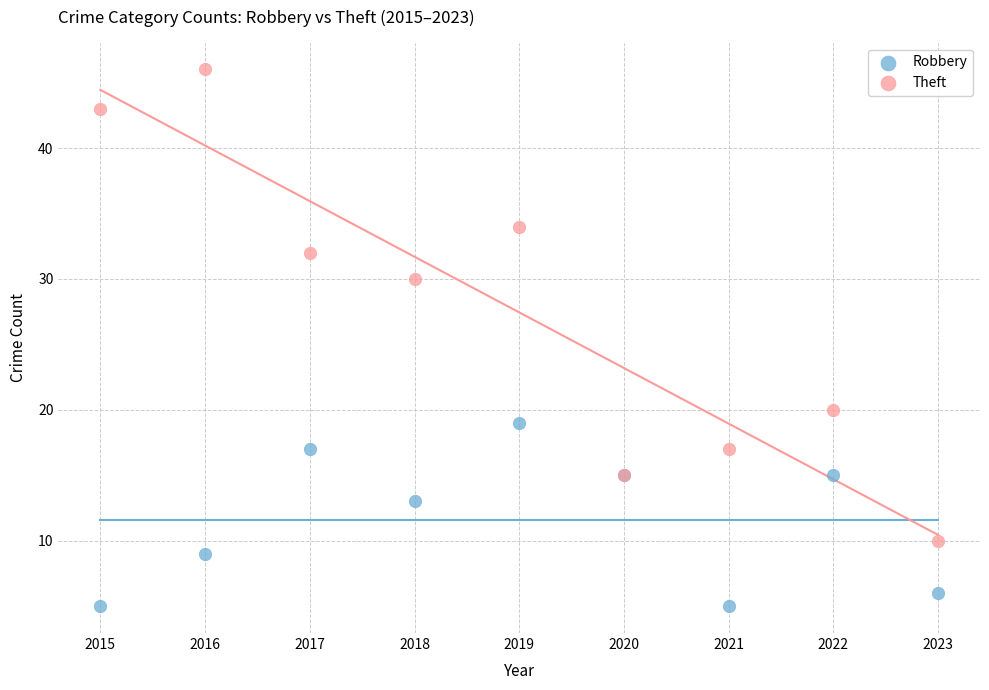

What are all the series names shown in the legend?

Robbery, Theft